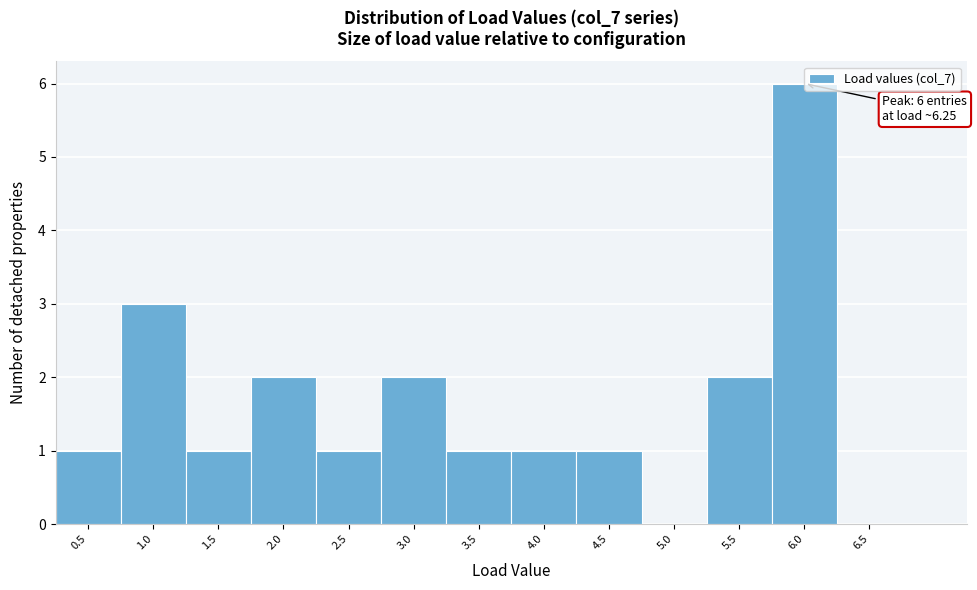

Reading left to right, list all the values displayed in this chart.

0.5=1	1.0=3	1.5=1	2.0=2	2.5=1	3.0=2	3.5=1	4.0=1	4.5=1	5.0=0	5.5=2	6.0=6	6.5=0